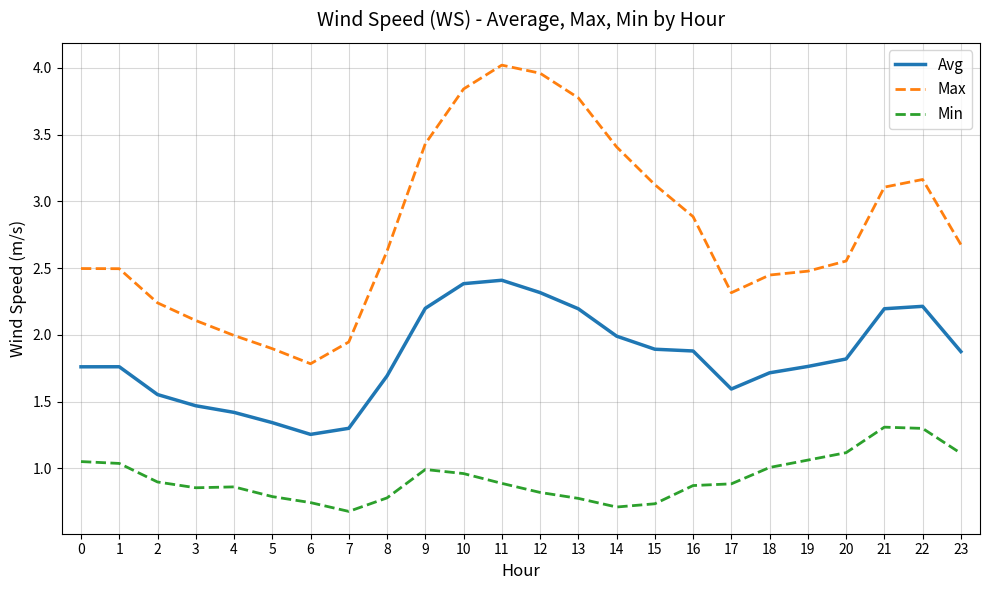

True or false: Avg has a value of 3.2 at 11.

False